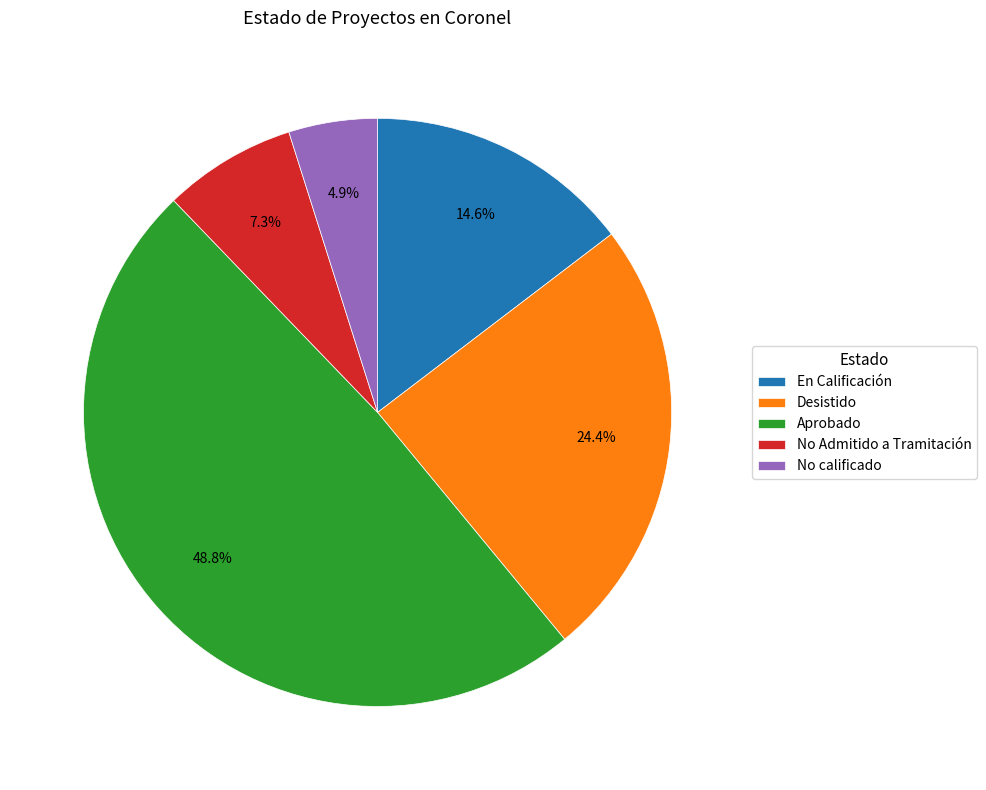

What percentage is the No calificado slice, to the nearest percent?

5%